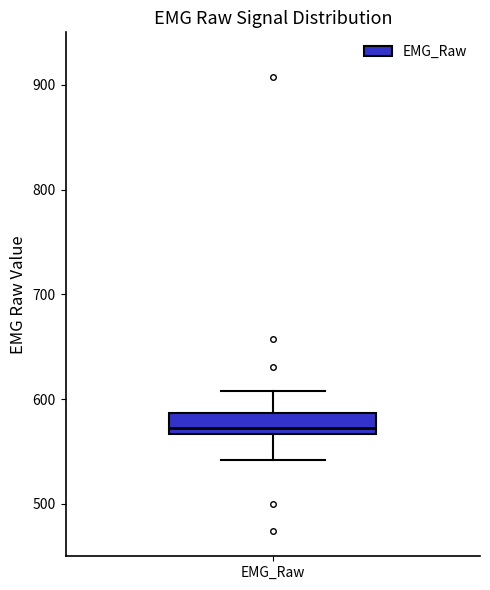

Where does the upper whisker of the box for EMG_Raw end on the y-axis? The values are not printed on the chart, so give them approximately, as read against the axis.

610